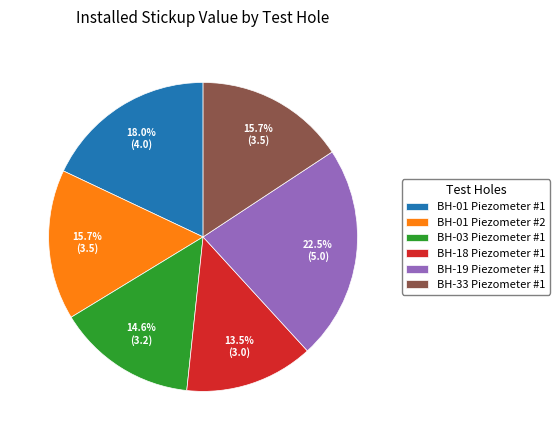

Which has a higher value, BH-18 Piezometer #1 or BH-01 Piezometer #2?

BH-01 Piezometer #2